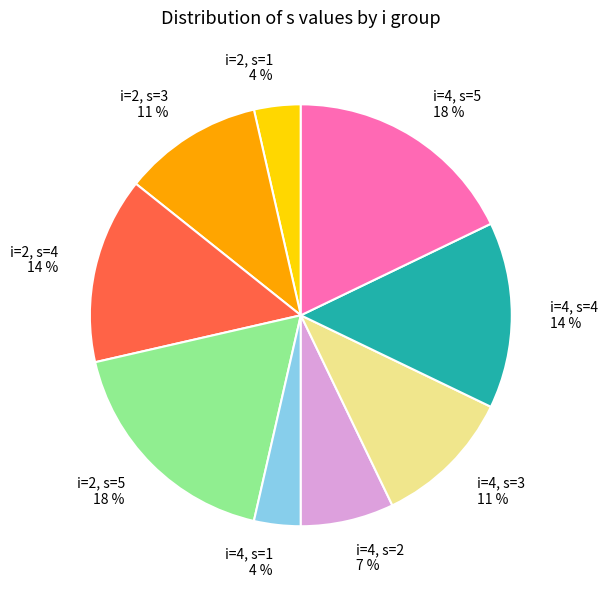

Does i=2, s=5 account for over 50% of the chart?

No